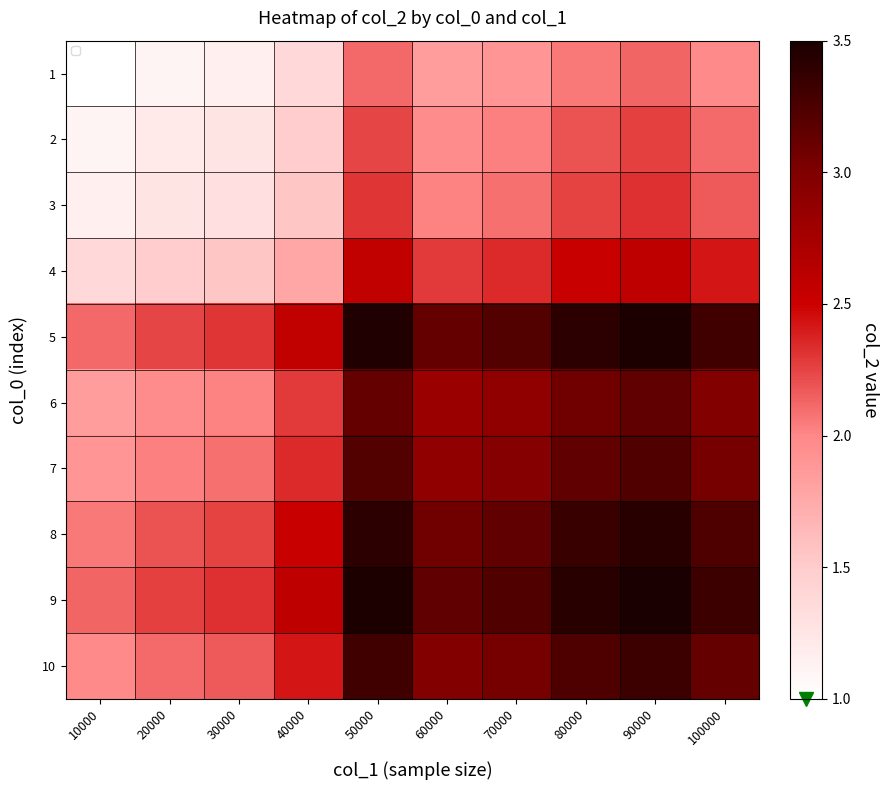

Where is 7 nearest to the value 2?

20000